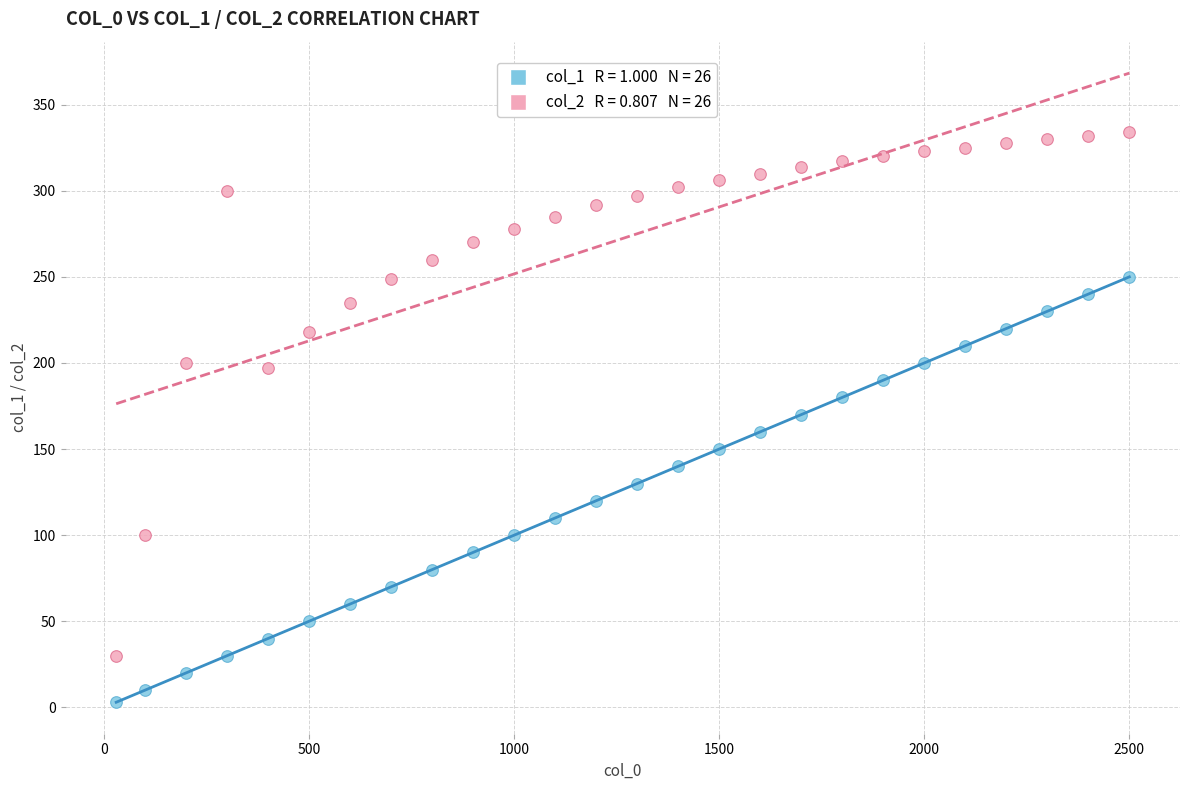

Across all data points, what is the range of X values (max minus min)?

2470